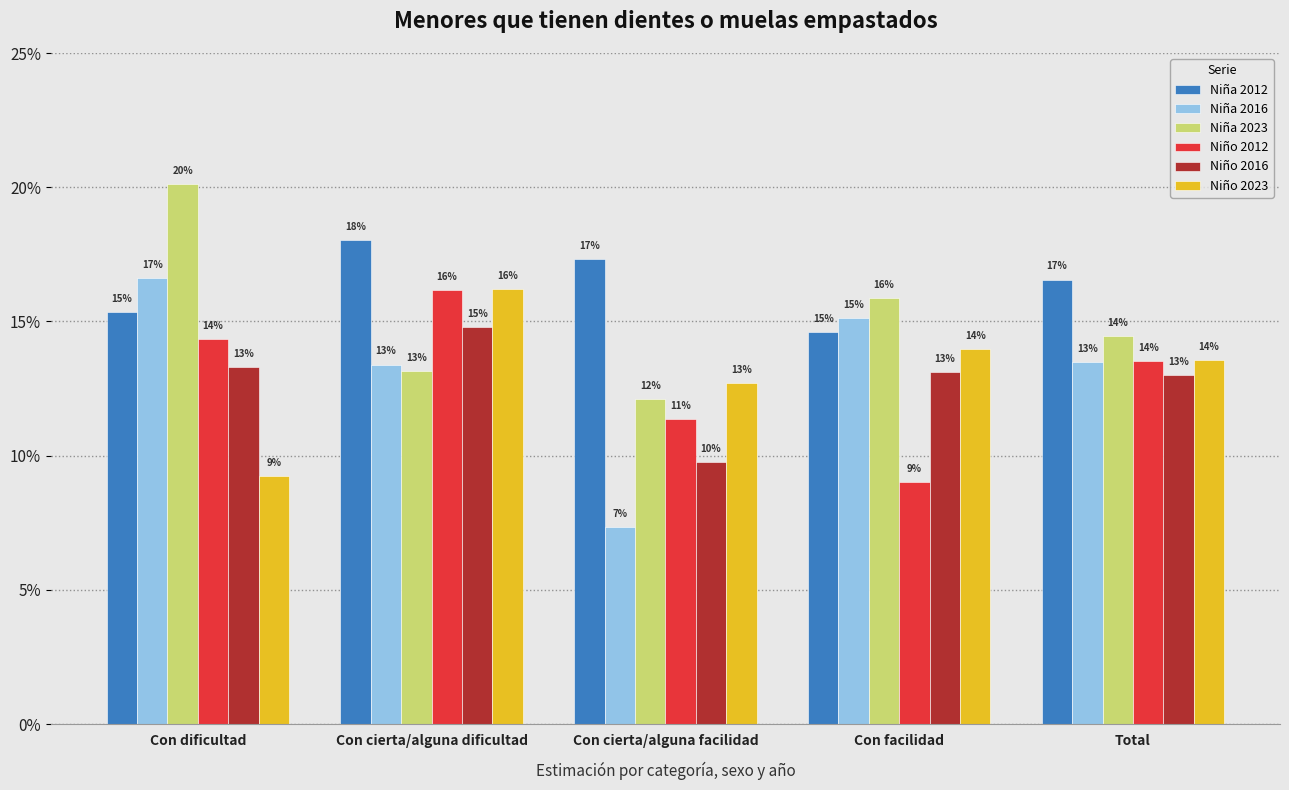

What is the value of the Niña 2023 bar at the 3rd from the left?

0.1